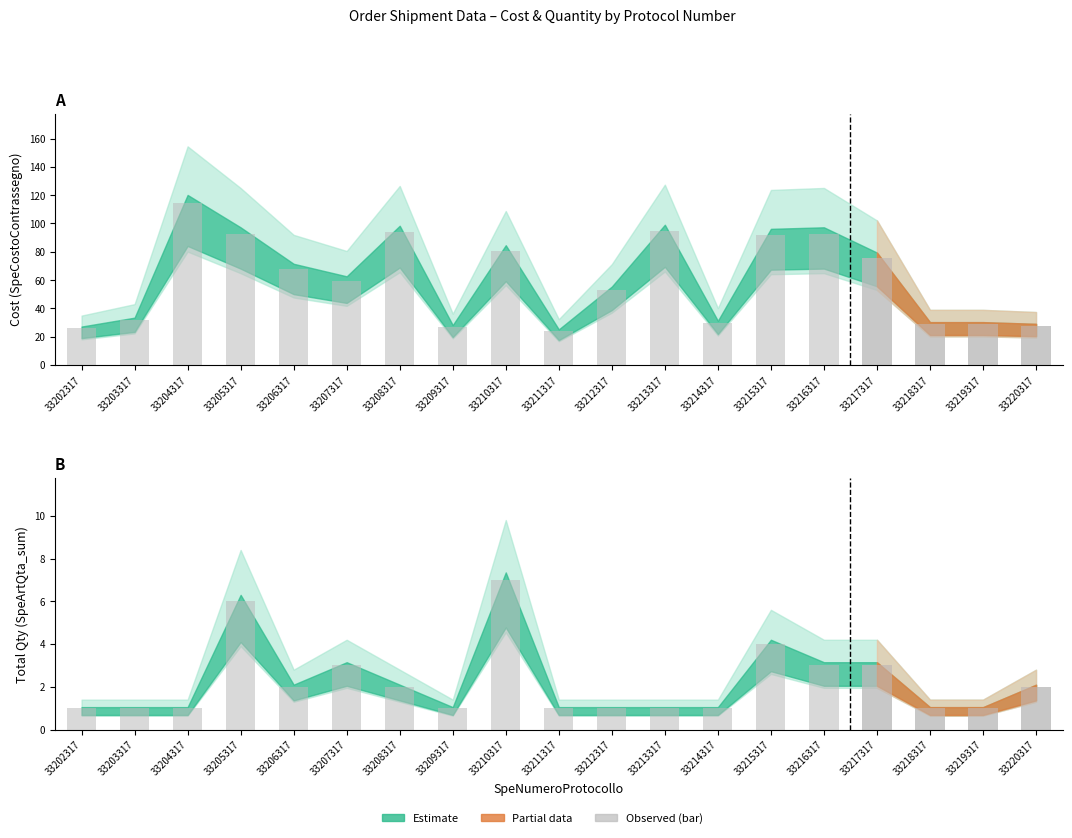

Reading left to right, extract all data points from this chart.

SpeCostoContrassegno (bar): 33202317=25.9	33203317=31.9	33204317=114.5	33205317=92.7	33206317=68.1	33207317=59.7	33208317=93.7	33209317=26.9	33210317=80.6	33211317=24.0	33212317=52.8	33213317=94.4	33214317=29.8	33215317=91.6	33216317=92.7	33217317=75.7	33218317=28.9	33219317=28.9	33220317=27.7
SpeArtQta_sum (bar): 33202317=1.0	33203317=1.0	33204317=1.0	33205317=6.0	33206317=2.0	33207317=3.0	33208317=2.0	33209317=1.0	33210317=7.0	33211317=1.0	33212317=1.0	33213317=1.0	33214317=1.0	33215317=4.0	33216317=3.0	33217317=3.0	33218317=1.0	33219317=1.0	33220317=2.0